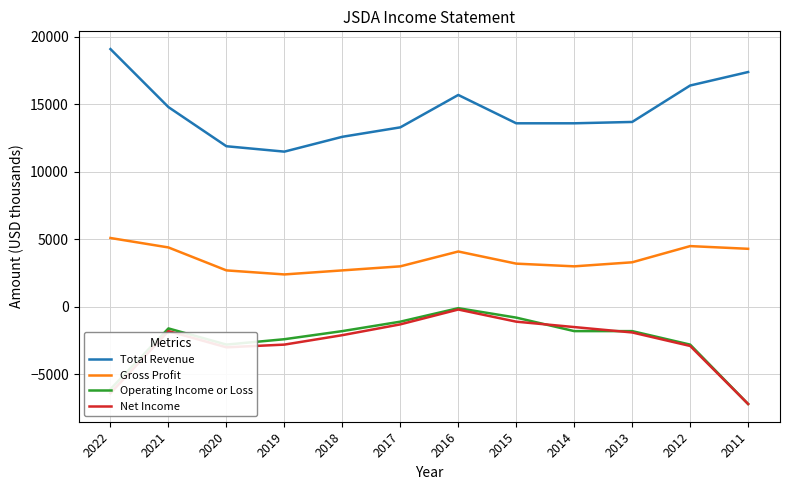

Between 2022 and 2019, which series saw the biggest shift?

Total Revenue